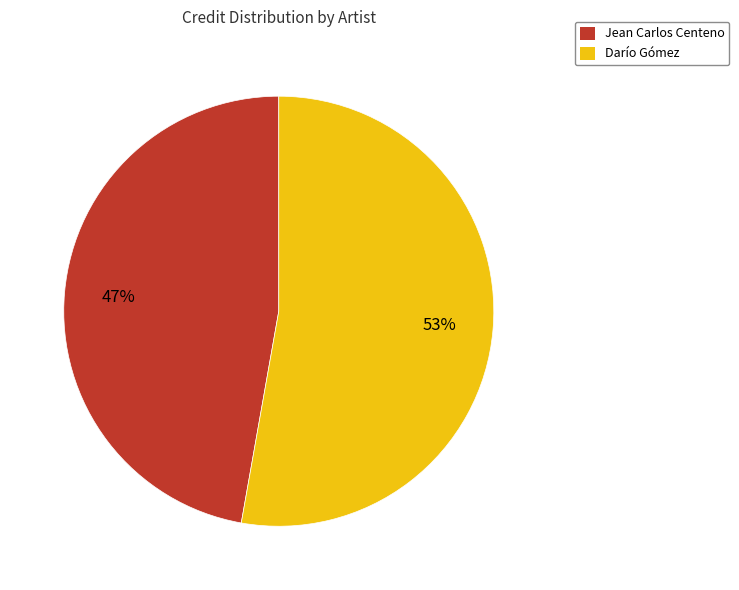

True or false: Darío Gómez accounts for 53% of the total.

True